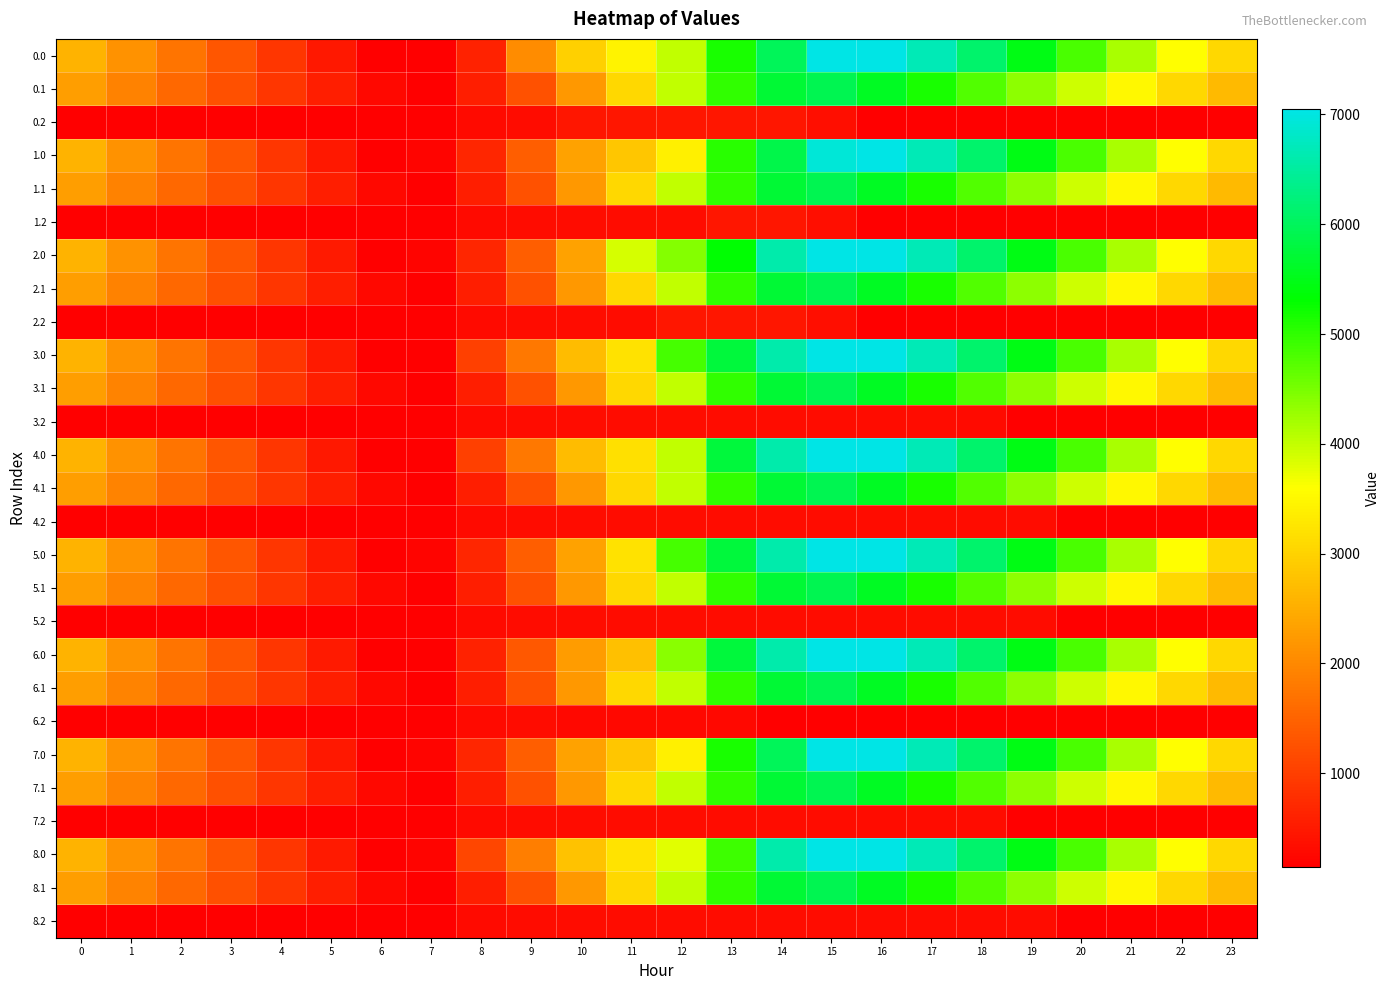

Reading right to left, what are all the values shown in this chart?

0.0: 23=3065.6	22=3582.1	21=4180.4	20=4825.2	19=5461.4	18=6116.7	17=6683.3	16=7048.0	15=7048.0	14=5981.5	13=5145.6	12=4013.9	11=3448.9	10=2966.7	9=2049.1	8=599.8	7=141.0	6=141.0	5=490.9	4=892.8	3=1301.8	2=1710.3	1=2124.7	0=2578.8
0.1: 23=2674.0	22=3077.4	21=3501.5	20=3938.3	19=4357.0	18=4761.0	17=5157.7	16=5570.0	15=5925.7	14=5699.9	13=4993.3	12=4014.1	11=3071.6	10=2197.3	9=1250.4	8=558.8	7=141.0	6=249.4	5=554.3	4=880.2	3=1223.2	2=1569.4	1=1920.8	0=2285.6
0.2: 23=141.0	22=141.0	21=141.0	20=141.0	19=141.0	18=141.0	17=141.0	16=141.0	15=351.2	14=457.5	13=457.5	12=457.5	11=457.5	10=457.5	9=307.8	8=290.4	7=141.0	6=141.0	5=141.0	4=141.0	3=141.0	2=141.0	1=141.0	0=141.0
1.0: 23=3065.6	22=3582.1	21=4180.4	20=4825.2	19=5461.4	18=6116.7	17=6683.3	16=7048.0	15=6931.1	14=5864.6	13=5028.7	12=3379.8	11=2814.8	10=2332.6	9=1415.0	8=675.4	7=216.5	6=141.0	5=490.9	4=892.8	3=1301.8	2=1710.3	1=2124.7	0=2578.8
1.1: 23=2674.0	22=3077.4	21=3501.5	20=3938.3	19=4357.0	18=4761.0	17=5157.7	16=5570.0	15=5925.7	14=5699.9	13=4993.3	12=4014.1	11=3071.6	10=2197.3	9=1250.4	8=558.8	7=141.0	6=249.4	5=554.3	4=880.2	3=1223.2	2=1569.4	1=1920.8	0=2285.6
1.2: 23=141.0	22=141.0	21=141.0	20=141.0	19=141.0	18=141.0	17=141.0	16=141.0	15=351.2	14=457.5	13=457.5	12=326.9	11=326.9	10=307.8	9=307.8	8=290.4	7=141.0	6=141.0	5=141.0	4=141.0	3=141.0	2=141.0	1=141.0	0=141.0
2.0: 23=3065.6	22=3582.1	21=4180.4	20=4825.2	19=5461.4	18=6116.7	17=6683.3	16=7048.0	15=7048.0	14=6591.2	13=5339.6	12=4429.5	11=3864.4	10=2332.6	9=1415.0	8=675.4	7=216.5	6=141.0	5=492.3	4=894.2	3=1303.2	2=1711.7	1=2126.1	0=2578.8
2.1: 23=2674.0	22=3077.4	21=3501.5	20=3938.3	19=4357.0	18=4761.0	17=5157.7	16=5570.0	15=5925.7	14=5699.9	13=4993.3	12=4014.1	11=3071.6	10=2197.3	9=1250.4	8=558.8	7=141.0	6=249.4	5=554.3	4=880.2	3=1223.2	2=1569.4	1=1920.8	0=2285.6
2.2: 23=141.0	22=141.0	21=141.0	20=141.0	19=141.0	18=141.0	17=141.0	16=141.0	15=351.2	14=457.5	13=457.5	12=457.5	11=307.8	10=307.8	9=307.8	8=290.4	7=141.0	6=141.0	5=141.0	4=141.0	3=141.0	2=141.0	1=141.0	0=141.0
3.0: 23=3067.0	22=3583.5	21=4181.8	20=4826.6	19=5462.8	18=6118.1	17=6684.7	16=7048.0	15=7048.0	14=6591.2	13=5755.3	12=4845.2	11=3194.4	10=2683.0	9=1765.4	8=1025.8	7=141.0	6=141.0	5=492.3	4=894.2	3=1303.2	2=1711.7	1=2126.1	0=2580.2
3.1: 23=2675.6	22=3079.0	21=3503.1	20=3939.8	19=4358.5	18=4762.6	17=5159.2	16=5570.0	15=5925.7	14=5699.9	13=4993.3	12=4014.1	11=3071.6	10=2197.3	9=1250.4	8=558.8	7=141.0	6=251.0	5=555.9	4=881.7	3=1224.8	2=1570.9	1=1922.4	0=2287.1
3.2: 23=141.0	22=141.0	21=141.0	20=141.0	19=141.0	18=293.3	17=307.8	16=307.8	15=307.8	14=307.8	13=307.8	12=307.8	11=307.8	10=307.8	9=307.8	8=290.4	7=141.0	6=141.0	5=141.0	4=141.0	3=141.0	2=141.0	1=141.0	0=141.0
4.0: 23=3065.6	22=3582.1	21=4180.4	20=4825.2	19=5461.4	18=6116.7	17=6683.3	16=7048.0	15=7048.0	14=6591.2	13=5755.3	12=4010.9	11=3165.2	10=2683.0	9=1765.4	8=1025.8	7=141.0	6=141.0	5=490.9	4=892.8	3=1301.8	2=1710.3	1=2124.7	0=2578.8
4.1: 23=2675.6	22=3079.0	21=3503.1	20=3939.8	19=4358.5	18=4762.6	17=5159.2	16=5570.0	15=5925.7	14=5699.9	13=4993.3	12=4014.1	11=3071.6	10=2197.3	9=1250.4	8=558.8	7=141.0	6=251.0	5=555.9	4=881.7	3=1224.8	2=1570.9	1=1922.4	0=2287.1
4.2: 23=141.0	22=141.0	21=141.0	20=141.0	19=307.8	18=307.8	17=307.8	16=307.8	15=307.8	14=307.8	13=307.8	12=307.8	11=307.8	10=307.8	9=307.8	8=290.4	7=141.0	6=141.0	5=141.0	4=141.0	3=141.0	2=141.0	1=141.0	0=141.0
5.0: 23=3067.0	22=3583.5	21=4181.8	20=4826.6	19=5462.8	18=6118.1	17=6684.7	16=7048.0	15=7048.0	14=6591.2	13=5755.3	12=4845.2	11=3194.4	10=2332.6	9=1415.0	8=675.4	7=216.5	6=141.0	5=492.3	4=894.2	3=1303.2	2=1711.7	1=2126.1	0=2580.2
5.1: 23=2675.6	22=3079.0	21=3503.1	20=3939.8	19=4358.5	18=4762.6	17=5159.2	16=5570.0	15=5925.7	14=5699.9	13=4993.3	12=4014.1	11=3071.6	10=2197.3	9=1250.4	8=558.8	7=141.0	6=251.0	5=555.9	4=881.7	3=1224.8	2=1570.9	1=1922.4	0=2287.1
5.2: 23=141.0	22=141.0	21=141.0	20=141.0	19=307.8	18=307.8	17=307.8	16=307.8	15=307.8	14=307.8	13=307.8	12=307.8	11=307.8	10=307.8	9=307.8	8=290.4	7=141.0	6=141.0	5=141.0	4=141.0	3=141.0	2=141.0	1=141.0	0=141.0
6.0: 23=3067.0	22=3583.5	21=4181.8	20=4826.6	19=5462.8	18=6118.1	17=6684.7	16=7048.0	15=7048.0	14=6591.2	13=5755.3	12=4389.9	11=2739.2	10=2257.0	9=1339.4	8=599.8	7=141.0	6=141.0	5=492.3	4=894.2	3=1303.2	2=1711.7	1=2126.1	0=2580.2
6.1: 23=2675.6	22=3079.0	21=3503.1	20=3939.8	19=4358.5	18=4762.6	17=5159.2	16=5571.5	15=5925.7	14=5699.9	13=4993.3	12=4014.1	11=3071.6	10=2197.3	9=1250.4	8=558.8	7=141.0	6=251.0	5=555.9	4=881.7	3=1224.8	2=1570.9	1=1922.4	0=2287.1
6.2: 23=141.0	22=141.0	21=141.0	20=141.0	19=141.0	18=141.0	17=141.0	16=141.0	15=141.0	14=141.0	13=275.7	12=275.7	11=275.7	10=275.7	9=307.8	8=290.4	7=141.0	6=141.0	5=141.0	4=141.0	3=141.0	2=141.0	1=141.0	0=141.0
7.0: 23=3065.6	22=3582.1	21=4180.4	20=4825.2	19=5461.4	18=6116.7	17=6683.3	16=7048.0	15=7048.0	14=5981.5	13=5145.6	12=3401.2	11=2814.8	10=2332.6	9=1415.0	8=675.4	7=216.5	6=141.0	5=490.9	4=892.8	3=1301.8	2=1710.3	1=2124.7	0=2578.8
7.1: 23=2675.6	22=3079.0	21=3503.1	20=3939.8	19=4358.5	18=4762.6	17=5159.2	16=5570.0	15=5925.7	14=5699.9	13=4993.3	12=4014.1	11=3071.6	10=2197.3	9=1250.4	8=558.8	7=141.0	6=251.0	5=555.9	4=881.7	3=1224.8	2=1570.9	1=1922.4	0=2287.1
7.2: 23=141.0	22=141.0	21=141.0	20=155.5	19=155.5	18=307.8	17=307.8	16=307.8	15=307.8	14=307.8	13=307.8	12=307.8	11=307.8	10=307.8	9=307.8	8=290.4	7=141.0	6=141.0	5=141.0	4=141.0	3=141.0	2=141.0	1=141.0	0=141.0
8.0: 23=3067.0	22=3583.5	21=4181.8	20=4826.6	19=5462.8	18=6118.1	17=6684.7	16=7048.0	15=7048.0	14=6591.2	13=4893.4	12=3805.8	11=3240.8	10=2758.6	9=1841.0	8=1101.4	7=216.5	6=141.0	5=492.3	4=894.2	3=1303.2	2=1711.7	1=2126.1	0=2580.2
8.1: 23=2675.6	22=3079.0	21=3503.1	20=3939.8	19=4358.5	18=4762.6	17=5159.2	16=5571.5	15=5925.7	14=5699.9	13=4993.3	12=4014.1	11=3071.6	10=2197.3	9=1250.4	8=558.8	7=141.0	6=251.0	5=555.9	4=881.7	3=1224.8	2=1570.9	1=1922.4	0=2287.1
8.2: 23=141.0	22=141.0	21=141.0	20=141.0	19=307.8	18=307.8	17=307.8	16=307.8	15=307.8	14=307.8	13=307.8	12=307.8	11=307.8	10=307.8	9=307.8	8=290.4	7=141.0	6=141.0	5=141.0	4=141.0	3=141.0	2=141.0	1=141.0	0=141.0